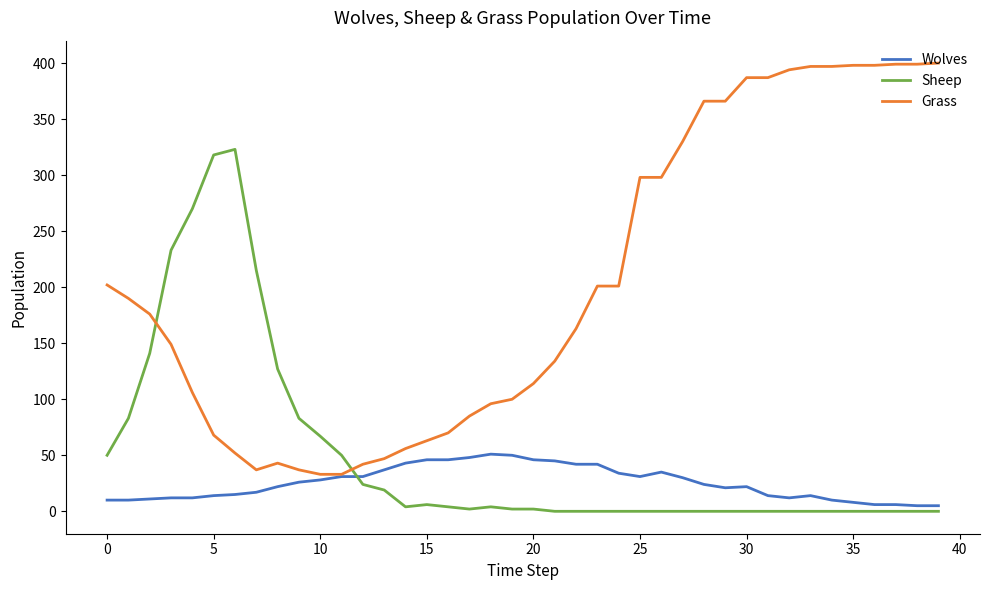

True or false: Sheep and Wolves intersect in this chart.

True